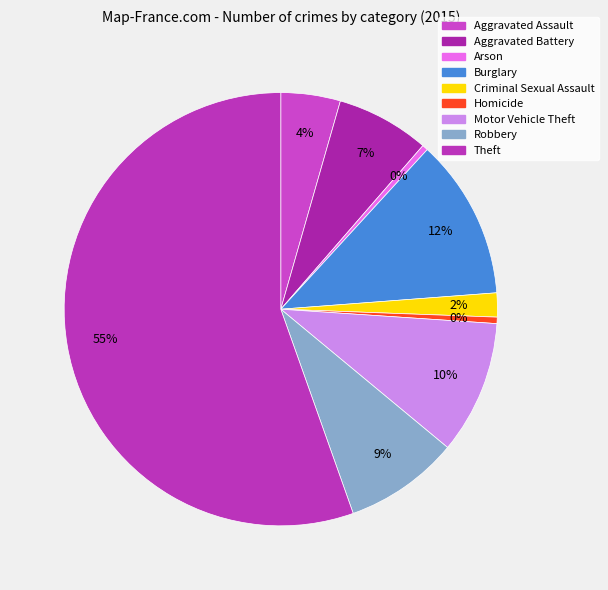

The Arson slice represents 7% of the pie. True or false?

False